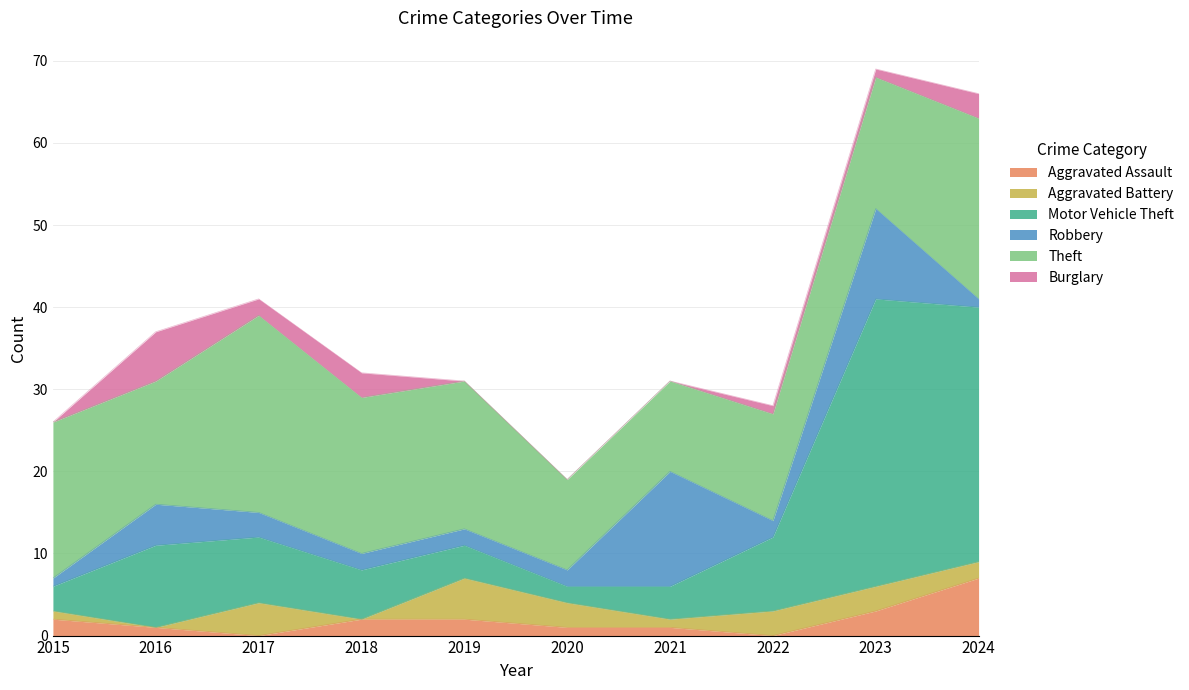

Reading left to right, list all the values displayed in this chart.

Aggravated Assault: 2015=2	2016=1	2017=0	2018=2	2019=2	2020=1	2021=1	2022=0	2023=3	2024=7
Aggravated Battery: 2015=1	2016=0	2017=4	2018=0	2019=5	2020=3	2021=1	2022=3	2023=3	2024=2
Motor Vehicle Theft: 2015=3	2016=10	2017=8	2018=6	2019=4	2020=2	2021=4	2022=9	2023=35	2024=31
Robbery: 2015=1	2016=5	2017=3	2018=2	2019=2	2020=2	2021=14	2022=2	2023=11	2024=1
Theft: 2015=19	2016=15	2017=24	2018=19	2019=18	2020=11	2021=11	2022=13	2023=16	2024=22
Burglary: 2015=0	2016=6	2017=2	2018=3	2019=0	2020=0	2021=0	2022=1	2023=1	2024=3